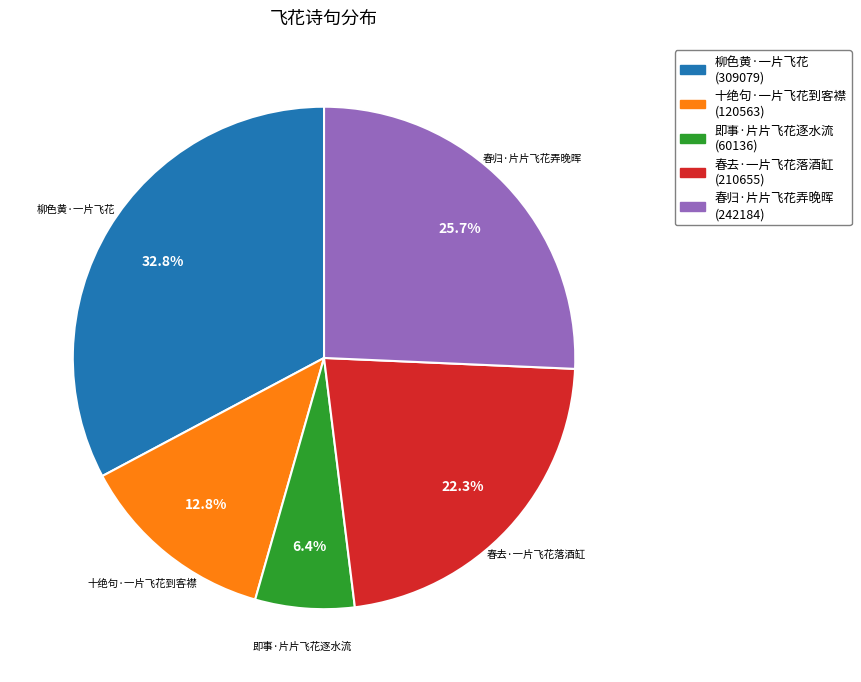

Between 春归·片片飞花弄晚晖 and 十绝句·一片飞花到客襟, which is larger?

春归·片片飞花弄晚晖